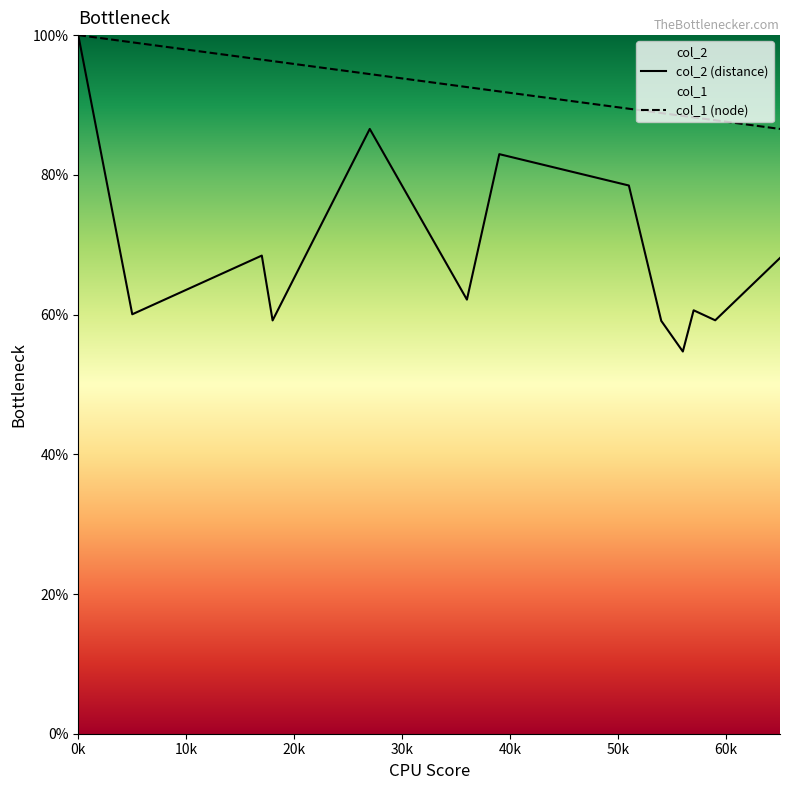

List the series in order of their peak value, lowest first.

col_2 (distance), col_1 (node)